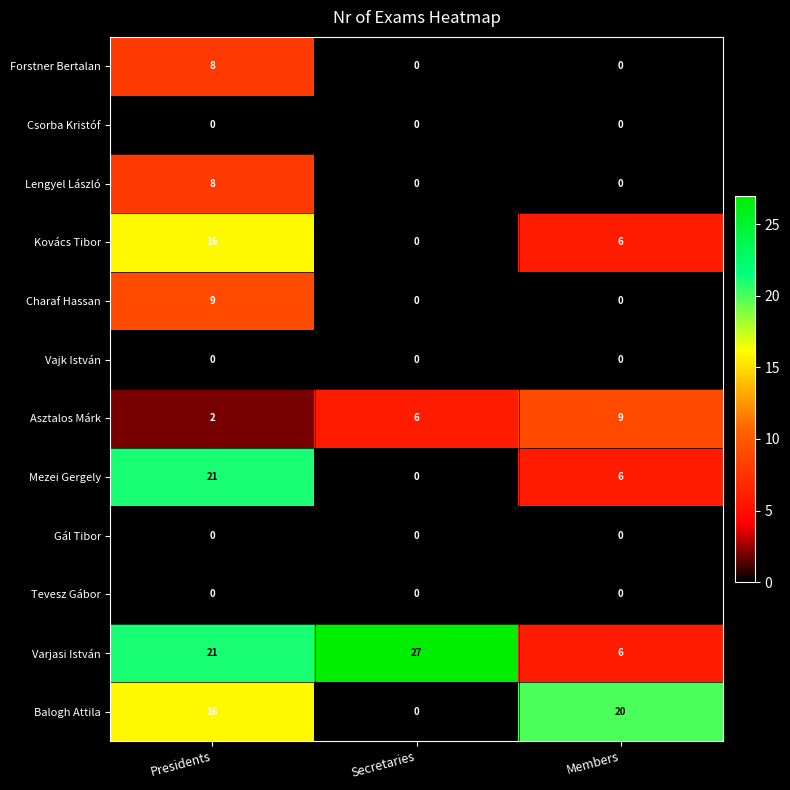

Rank the categories by Mezei Gergely value from highest to lowest.

Presidents, Members, Secretaries